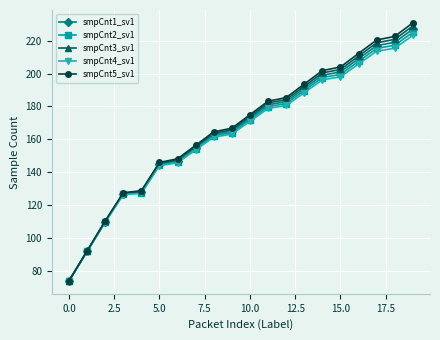

What is the maximum value shown in the chart?

230.8